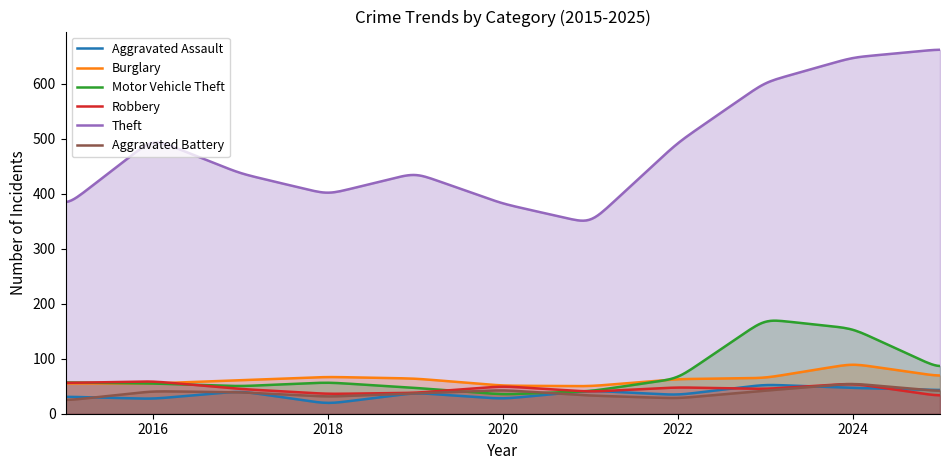

Rank the series by their maximum value, from highest to lowest.

Theft, Motor Vehicle Theft, Burglary, Robbery, Aggravated Battery, Aggravated Assault